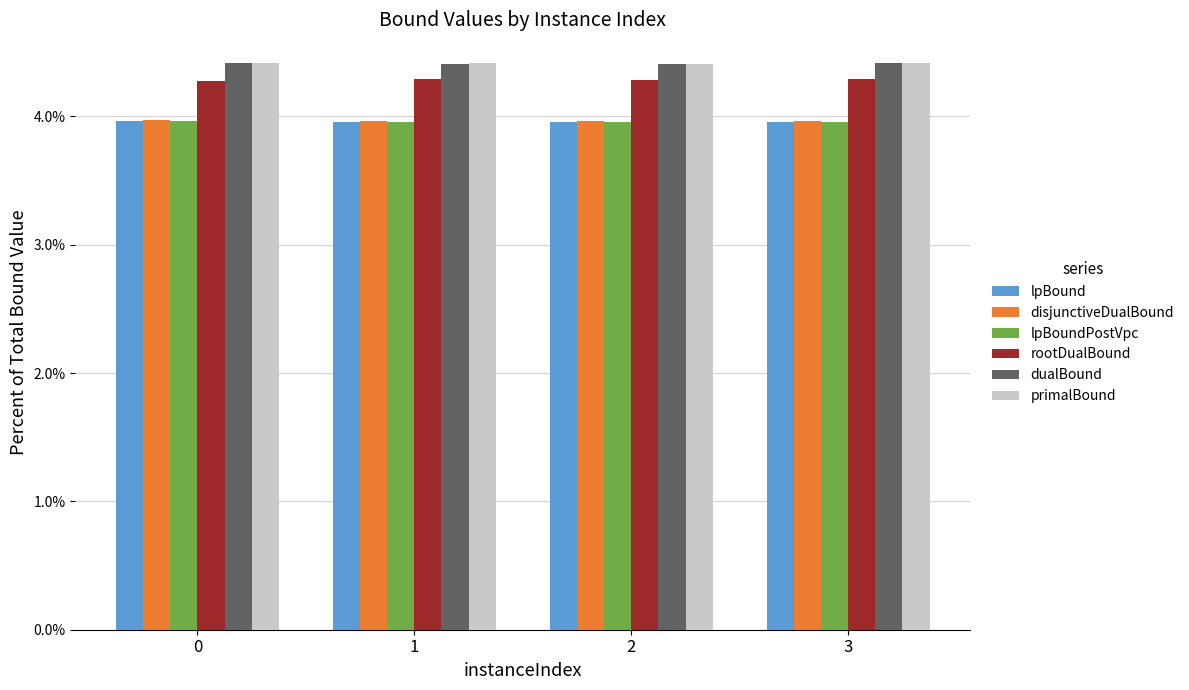

The value of lpBound at 1 is 4.0. True or false?

True